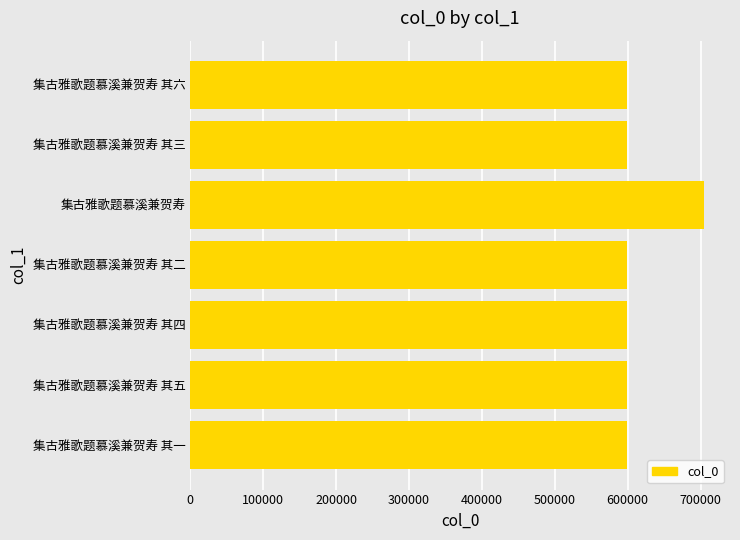

What is the maximum value shown in the chart?

705008